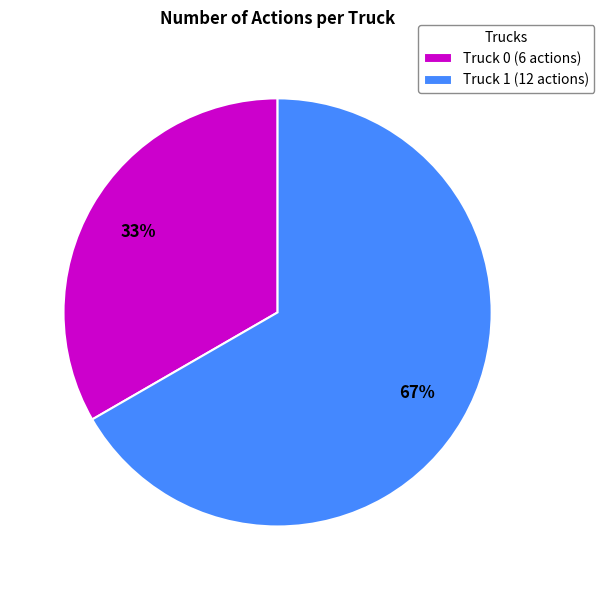

To the nearest percent, what percentage of the pie is Truck 1?

67%